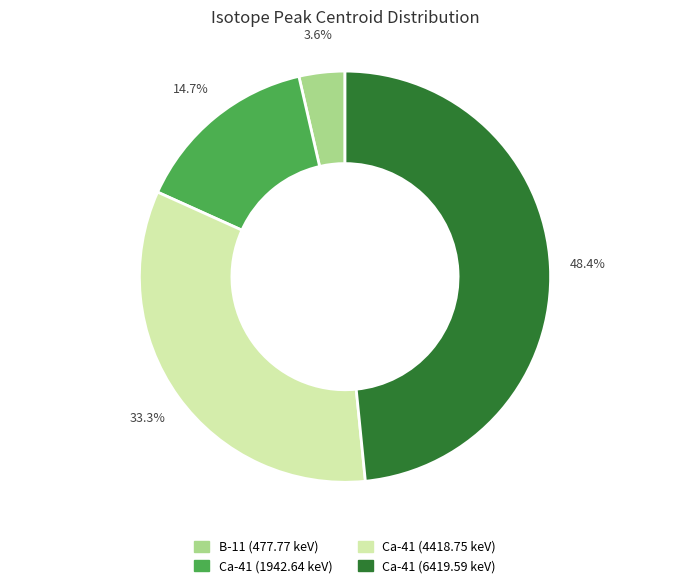

To the nearest percent, what is the difference between the largest and smallest slice percentages?

45%